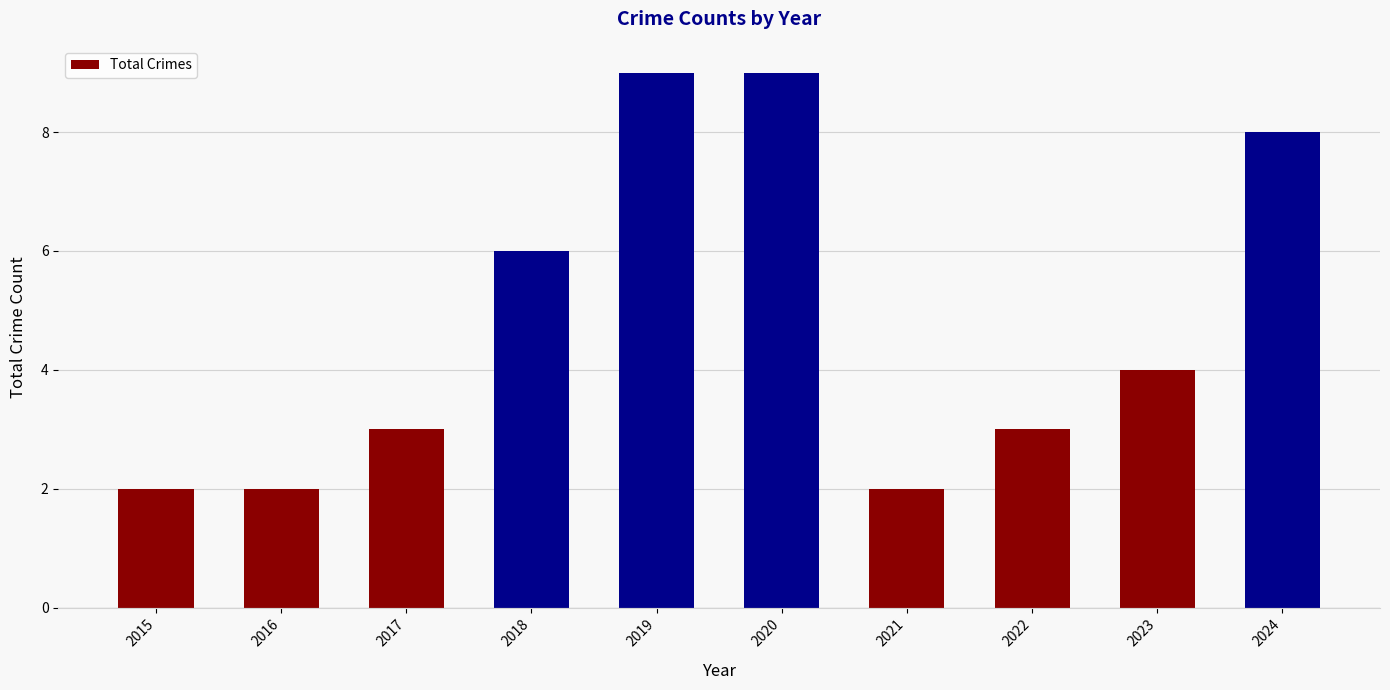

How many series are shown in this chart?

1